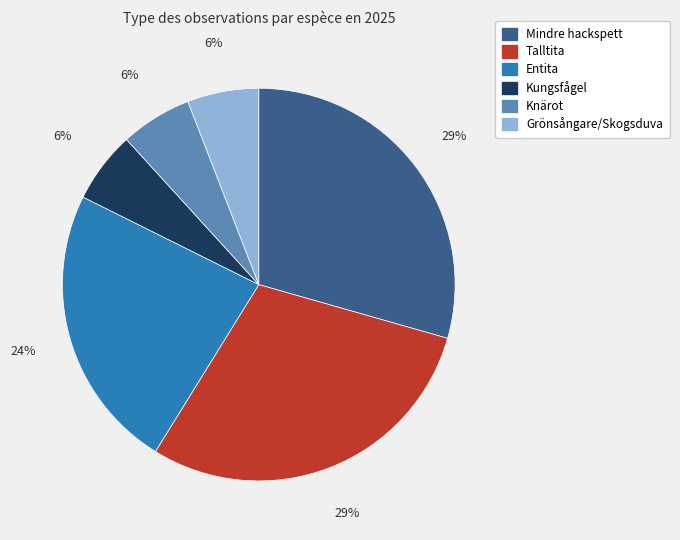

To the nearest percent, what is the average slice percentage?

17%